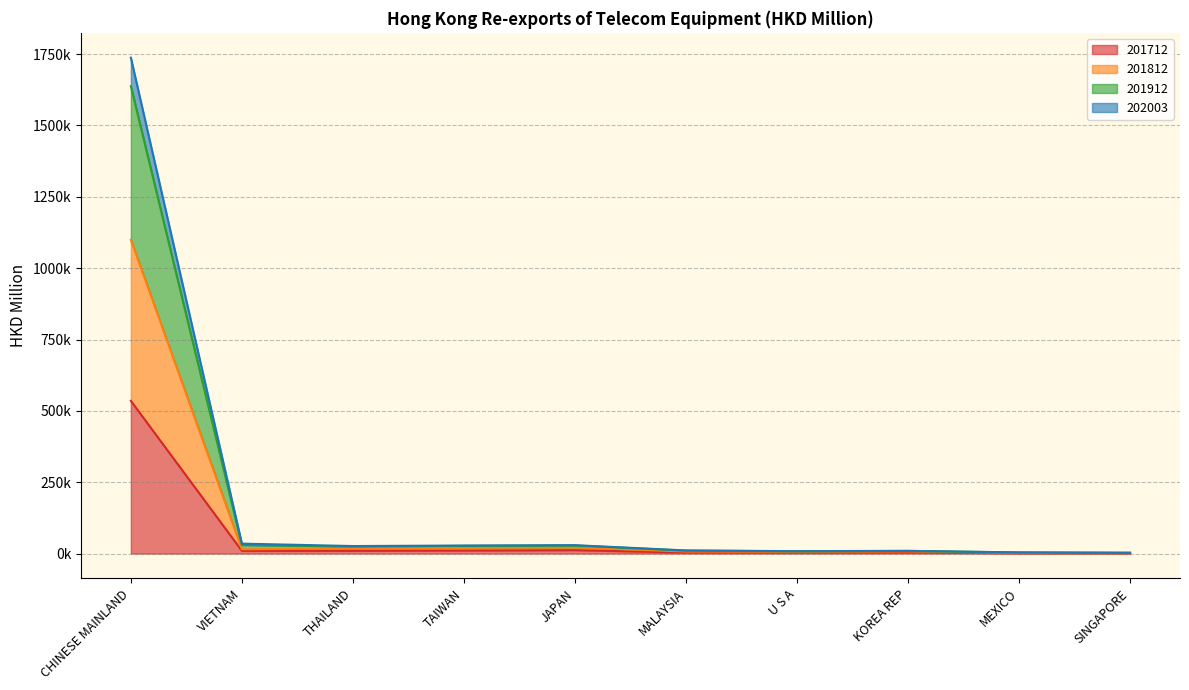

At JAPAN, list the series in order from largest to smallest.

201912, 202003, 201812, 201712